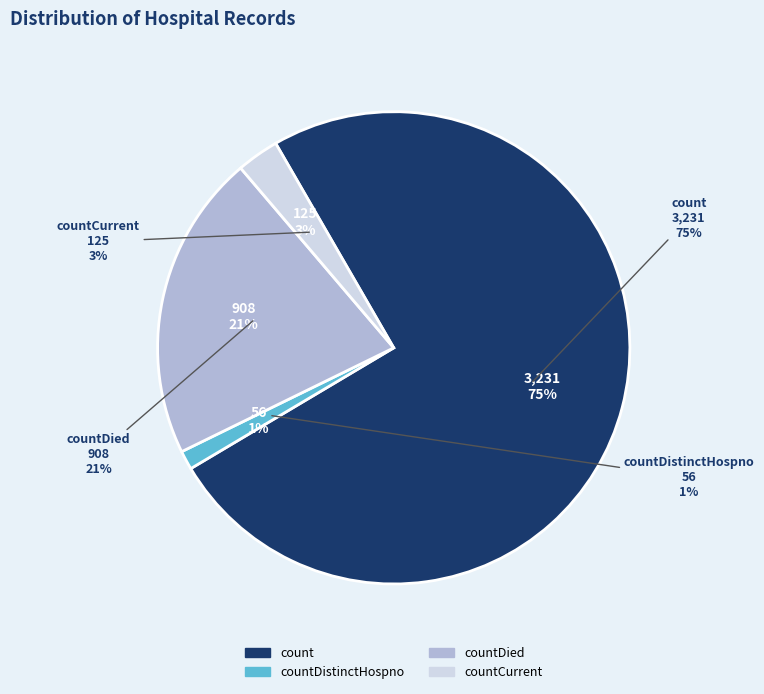

To the nearest percent, what is the average slice percentage?

25%